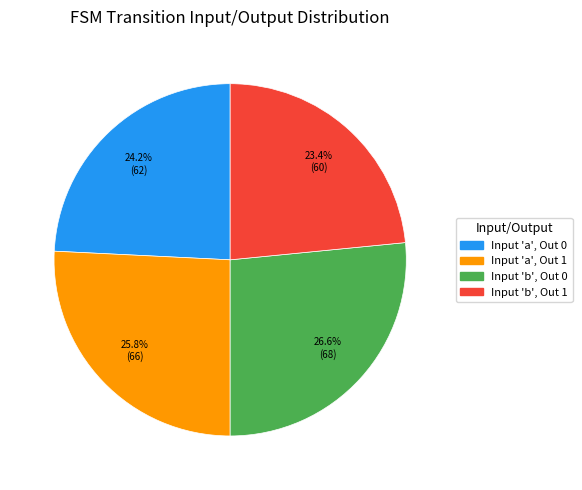

Is there any slice that represents more than half of the pie?

No